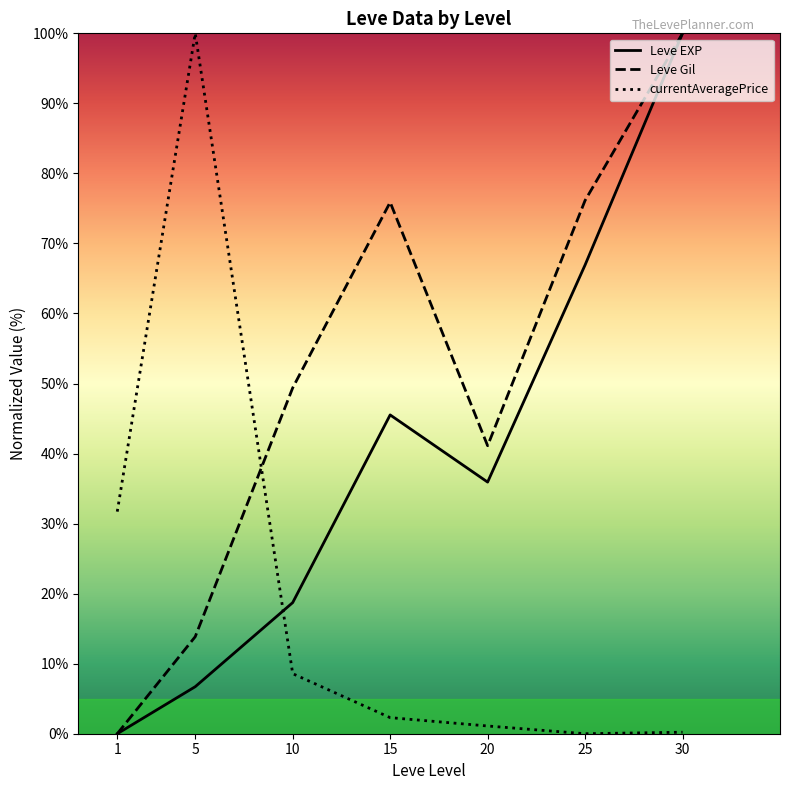

What is the difference between the highest and lowest values at 15?

73.6